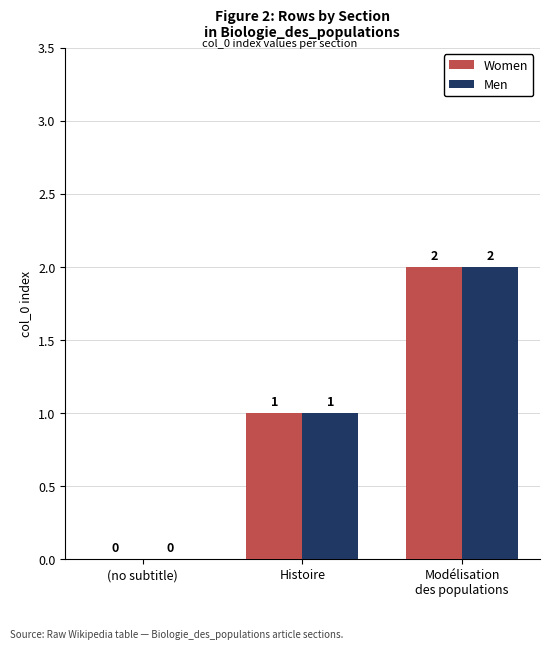

The Men series shows 0 at (no subtitle). True or false?

True